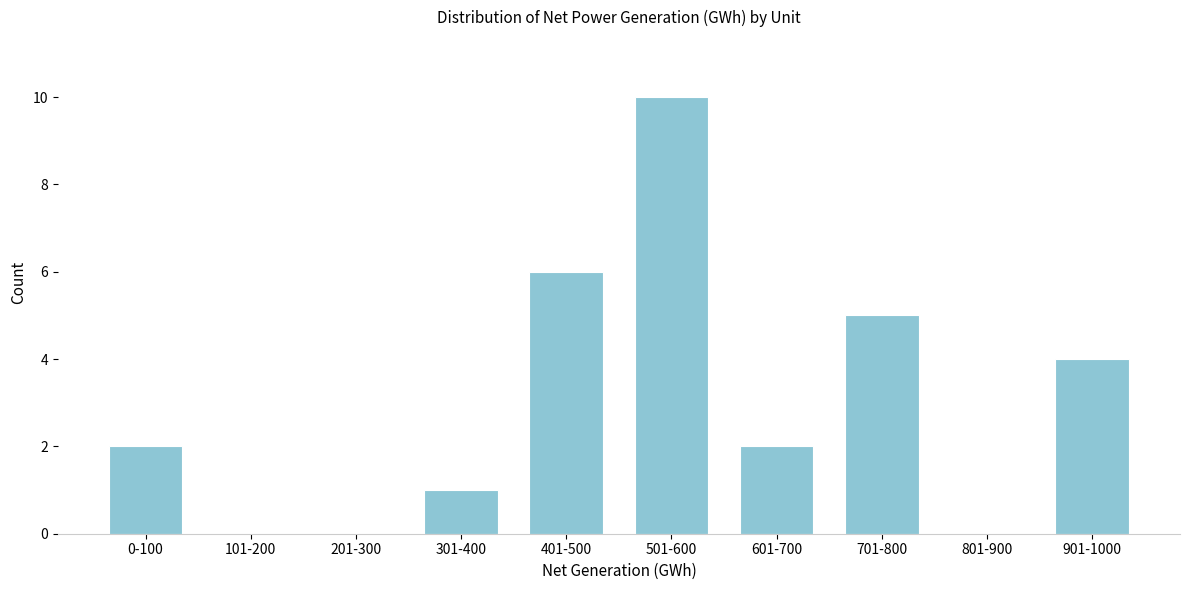

Reading right to left, extract all data points from this chart.

901-1000=4	801-900=0	701-800=5	601-700=2	501-600=10	401-500=6	301-400=1	201-300=0	101-200=0	0-100=2